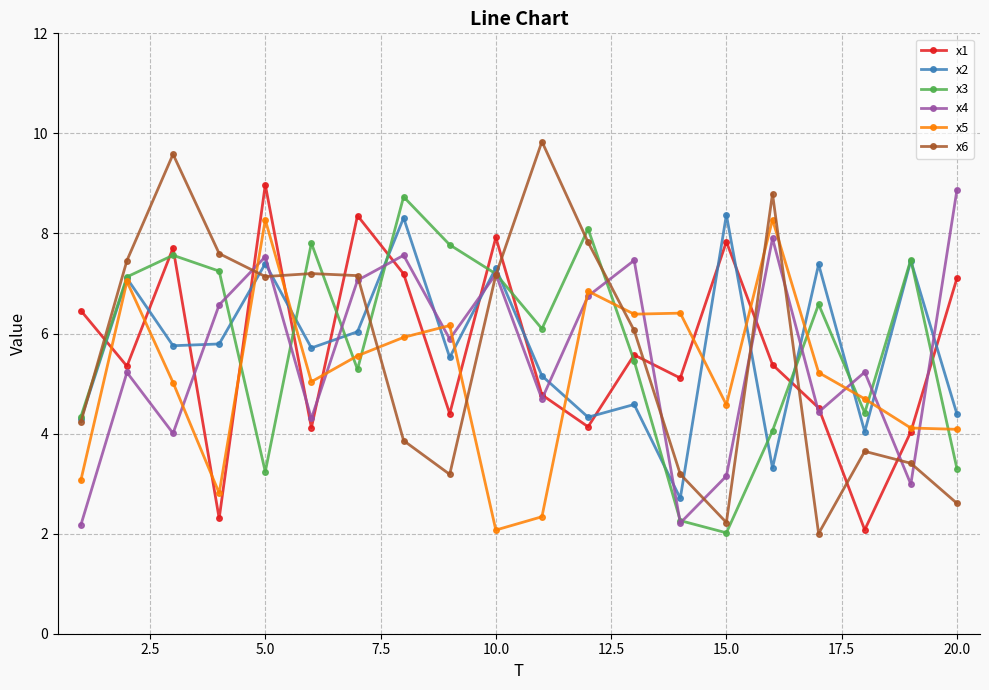

What is the difference between the maximum and minimum values in the x3 series?

6.7